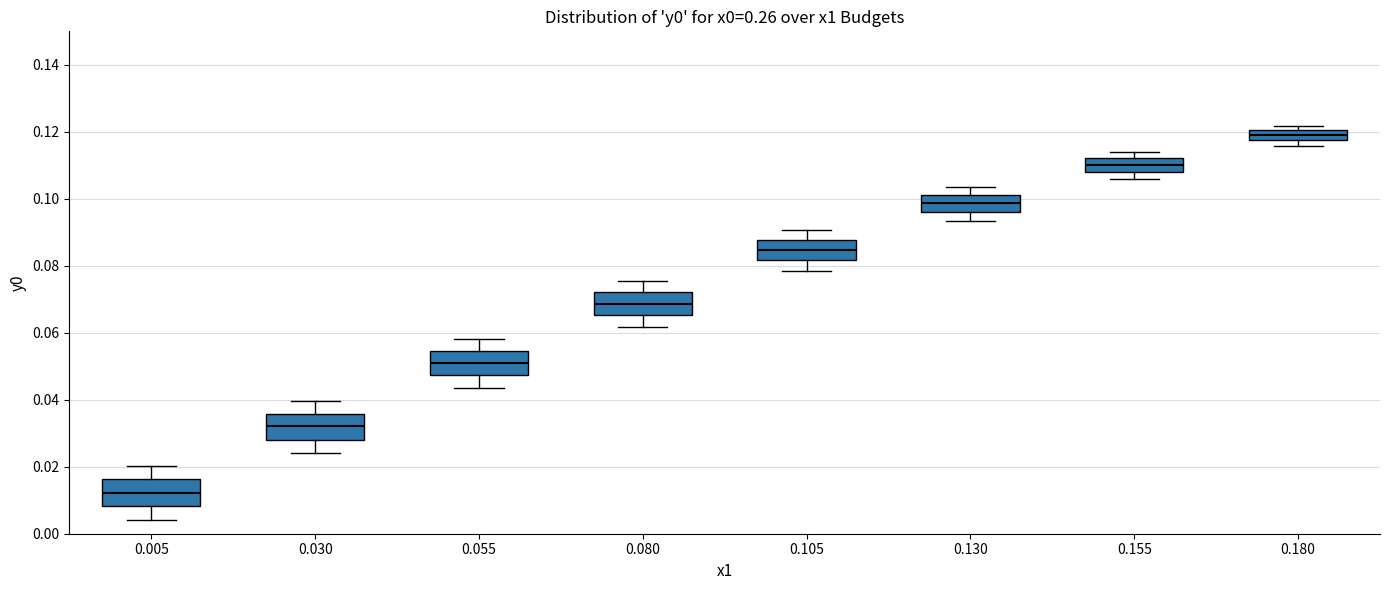

Which box's median line is the highest?

0.180